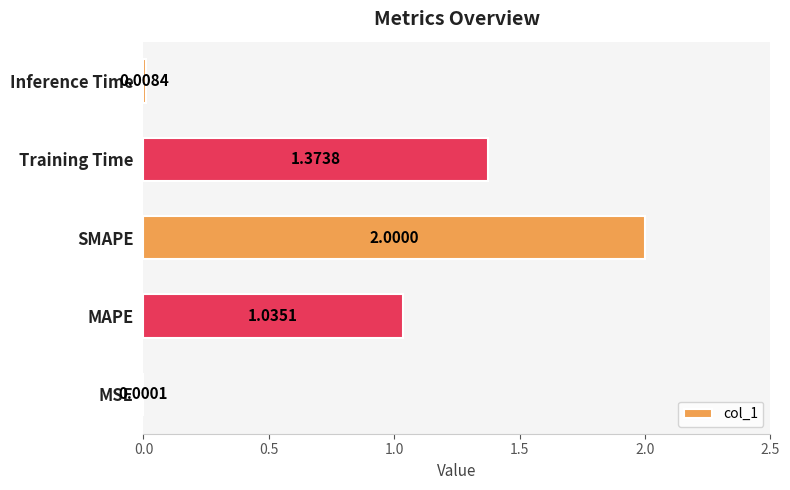

Where is the data nearest to the value 1?

MAPE